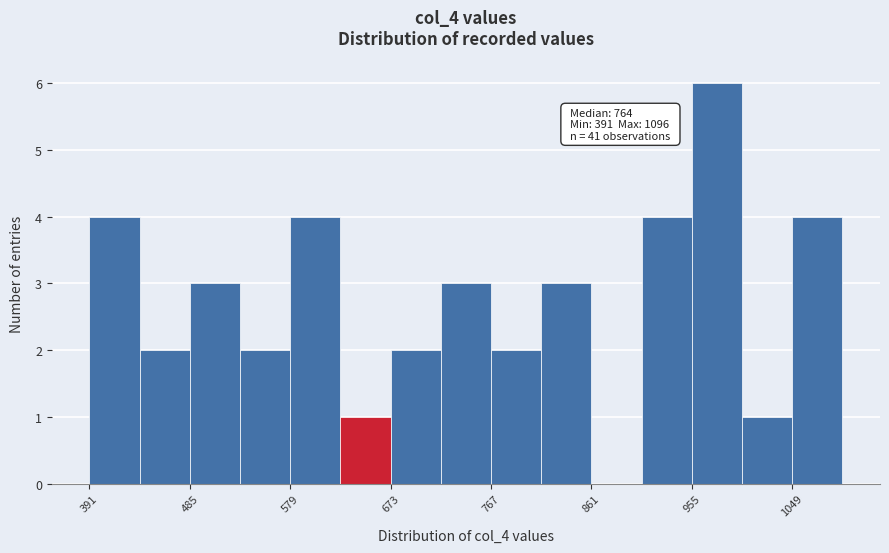

Which range on the x-axis has the tallest bar?

955 to 1002